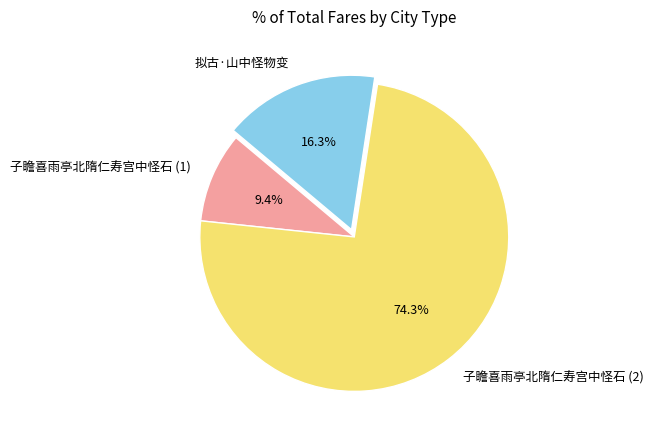

Is there any slice that represents more than half of the pie?

Yes